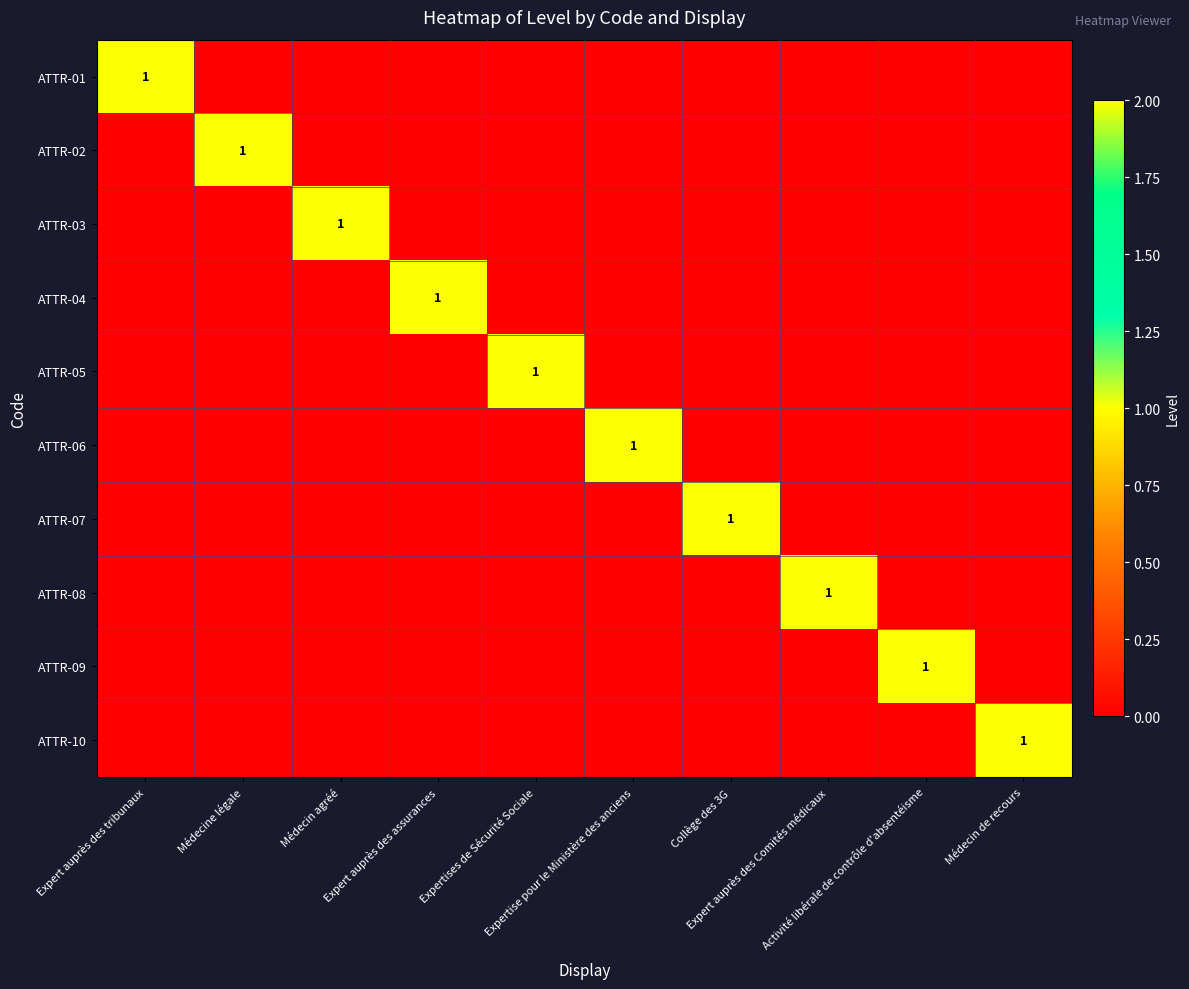

The value of ATTR-08 at Activité libérale de contrôle d'absentéisme is 0. True or false?

True